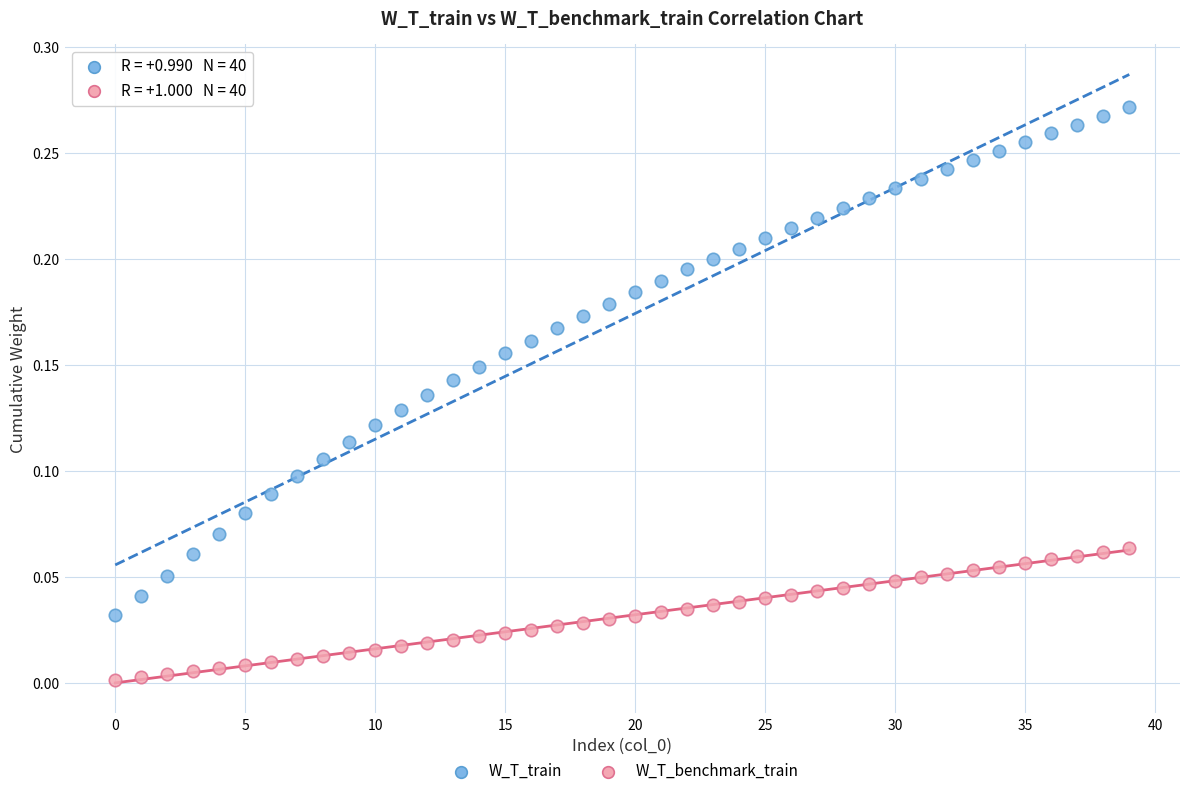

Which series has the largest Y range (max minus min)?

W_T_train